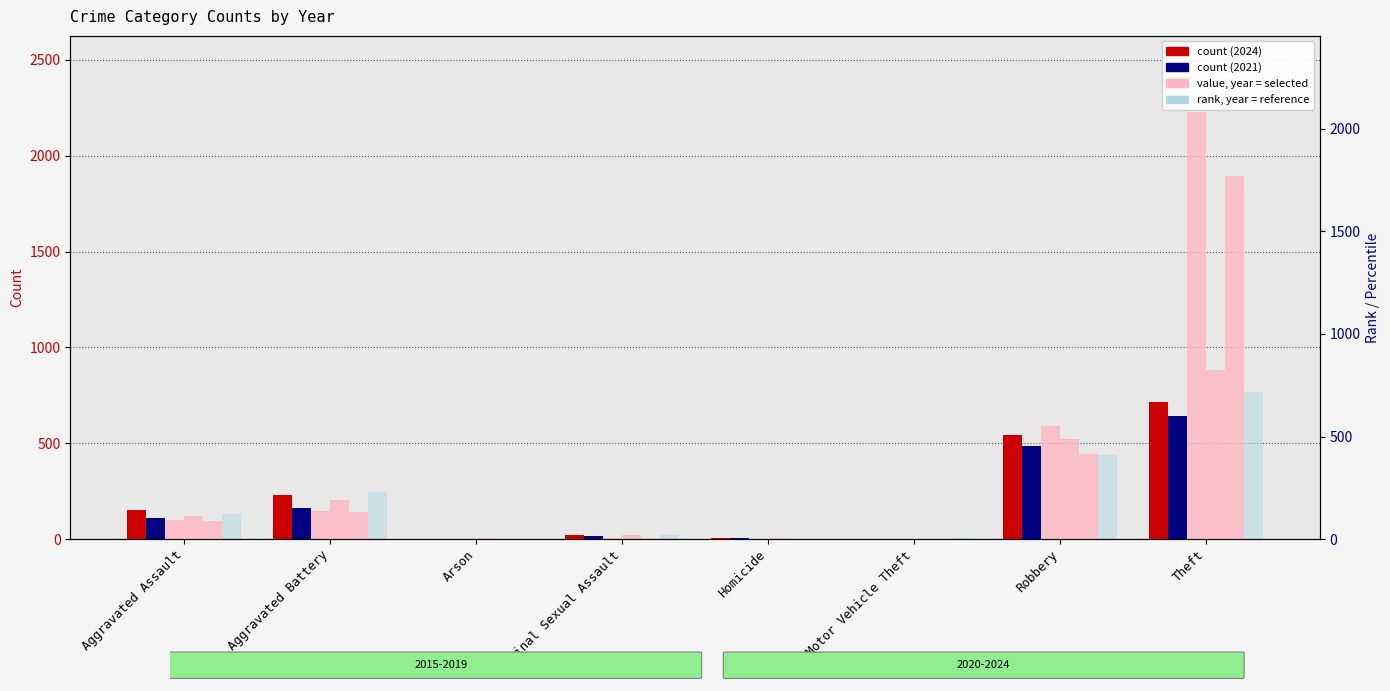

Rank the series at Aggravated Assault from highest to lowest value.

2024, 2023, 2022, 2021, 2019, 2017